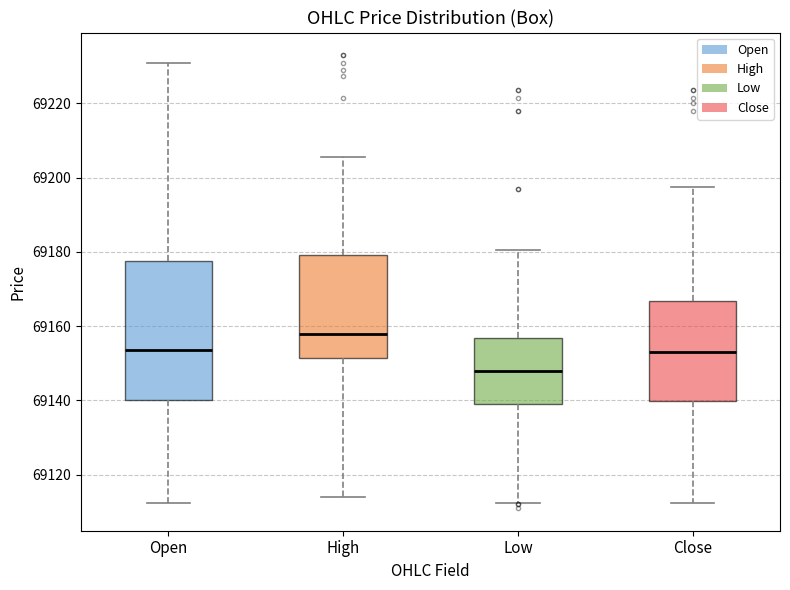

Comparing the boxes themselves (not the whiskers), which one is the tallest?

Open